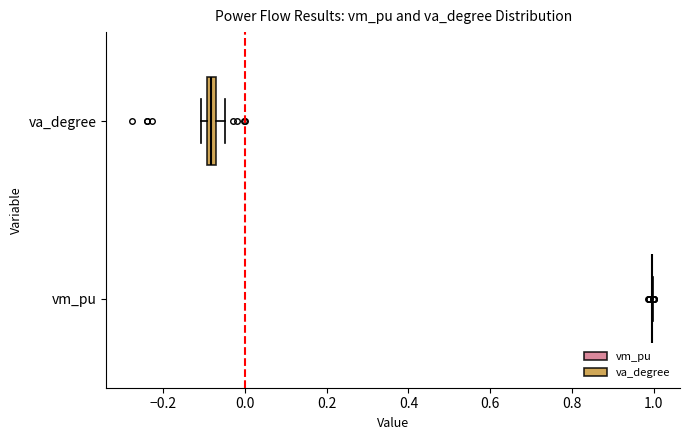

Comparing the boxes themselves (not the whiskers), which one is the widest?

va_degree